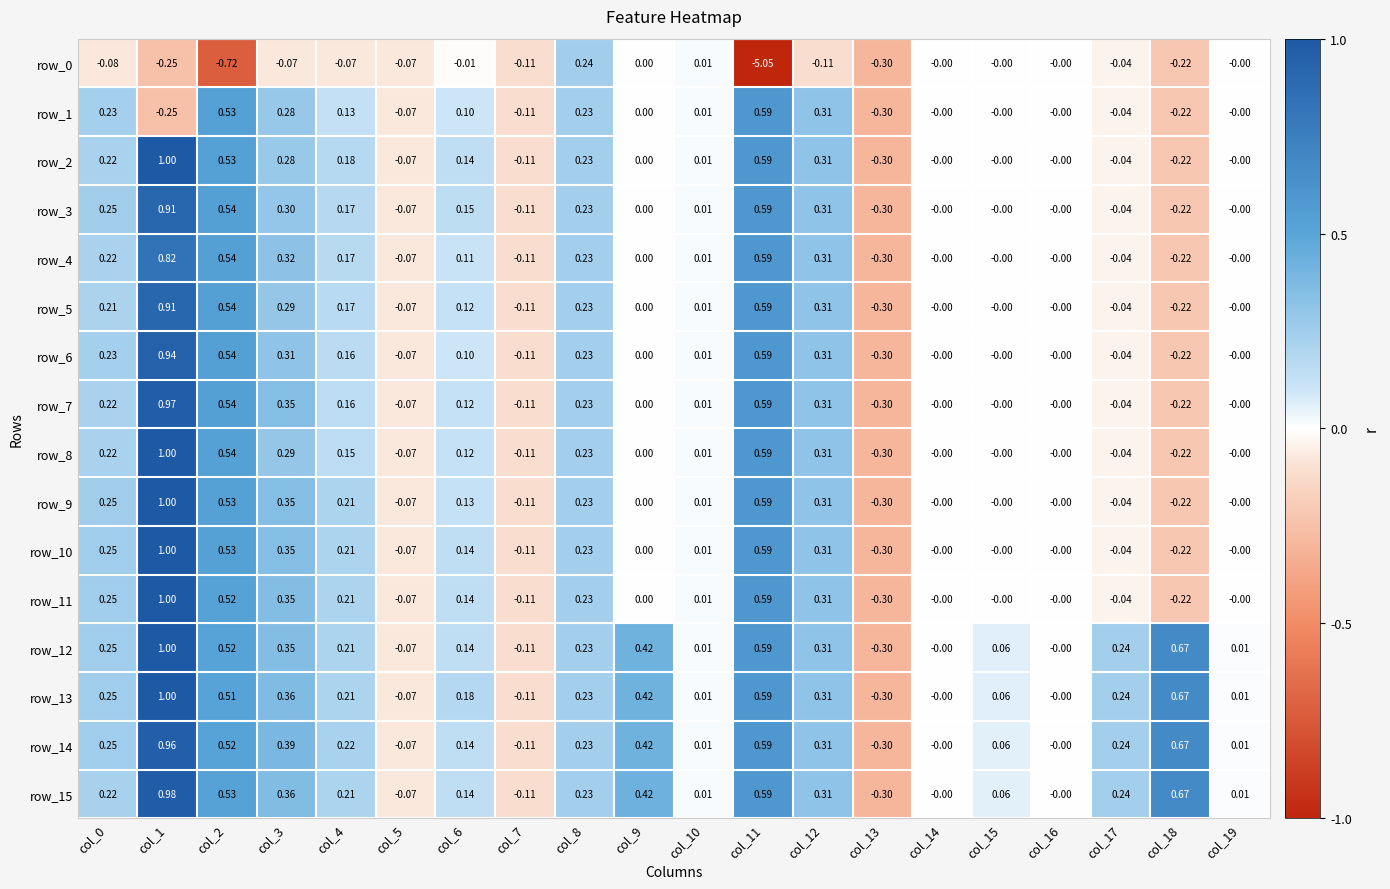

At which category is the sum across all series the highest?

col_1